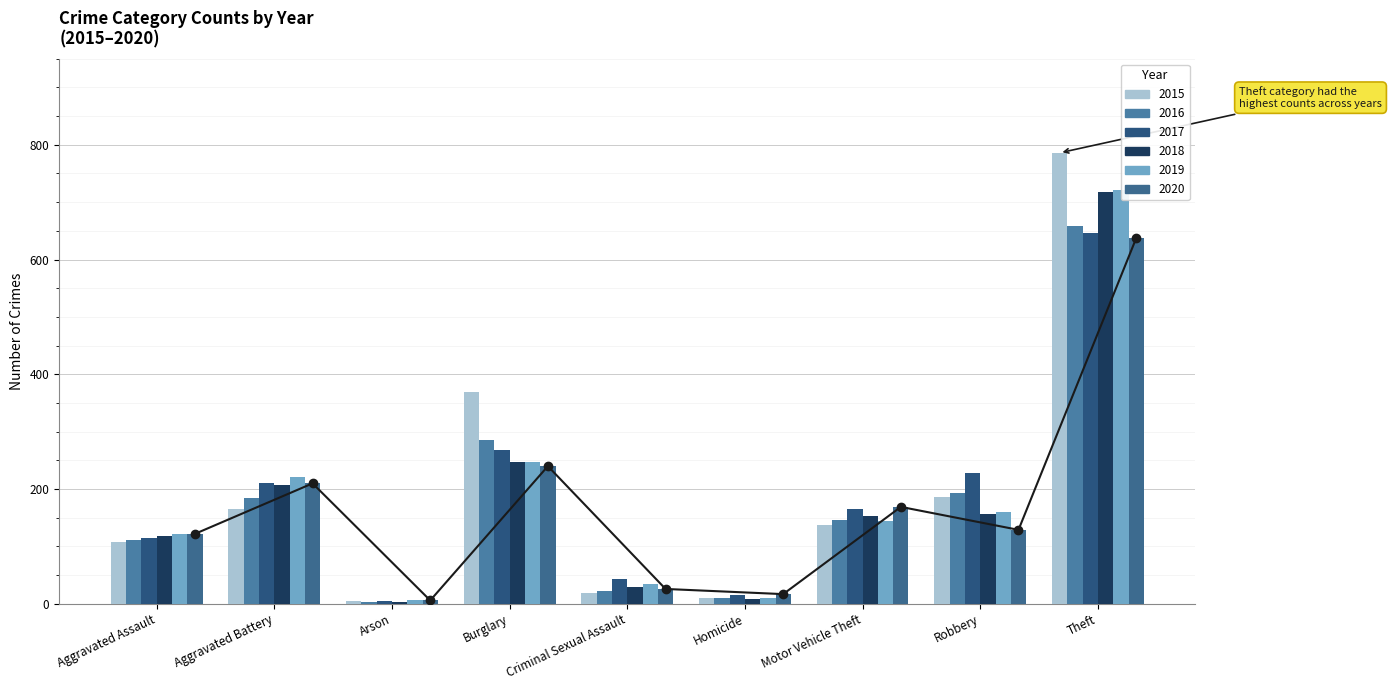

Reading left to right, extract all data points from this chart.

2015: Aggravated Assault=107	Aggravated Battery=166	Arson=5	Burglary=369	Criminal Sexual Assault=19	Homicide=10	Motor Vehicle Theft=138	Robbery=186	Theft=786
2016: Aggravated Assault=112	Aggravated Battery=185	Arson=4	Burglary=285	Criminal Sexual Assault=22	Homicide=11	Motor Vehicle Theft=146	Robbery=193	Theft=659
2017: Aggravated Assault=115	Aggravated Battery=210	Arson=5	Burglary=269	Criminal Sexual Assault=43	Homicide=16	Motor Vehicle Theft=166	Robbery=228	Theft=646
2018: Aggravated Assault=118	Aggravated Battery=207	Arson=4	Burglary=248	Criminal Sexual Assault=29	Homicide=9	Motor Vehicle Theft=154	Robbery=157	Theft=718
2019: Aggravated Assault=121	Aggravated Battery=221	Arson=6	Burglary=247	Criminal Sexual Assault=34	Homicide=11	Motor Vehicle Theft=144	Robbery=160	Theft=722
2020: Aggravated Assault=122	Aggravated Battery=210	Arson=6	Burglary=240	Criminal Sexual Assault=26	Homicide=17	Motor Vehicle Theft=169	Robbery=129	Theft=637